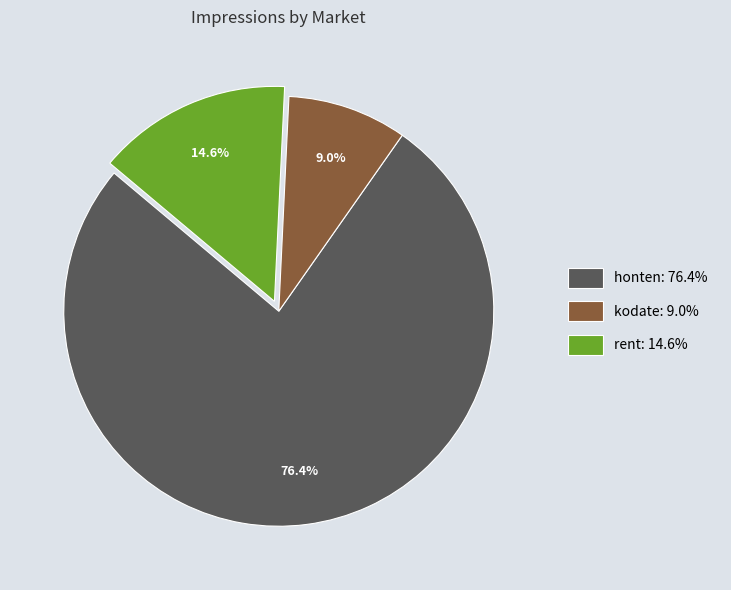

Does any single category account for the majority?

Yes